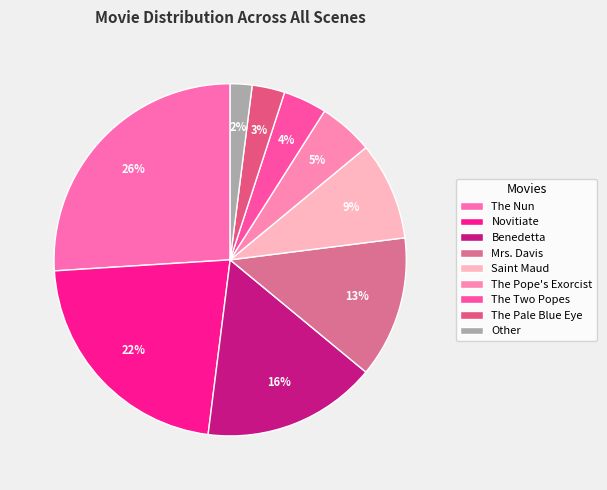

Count the number of slices in the pie.

9